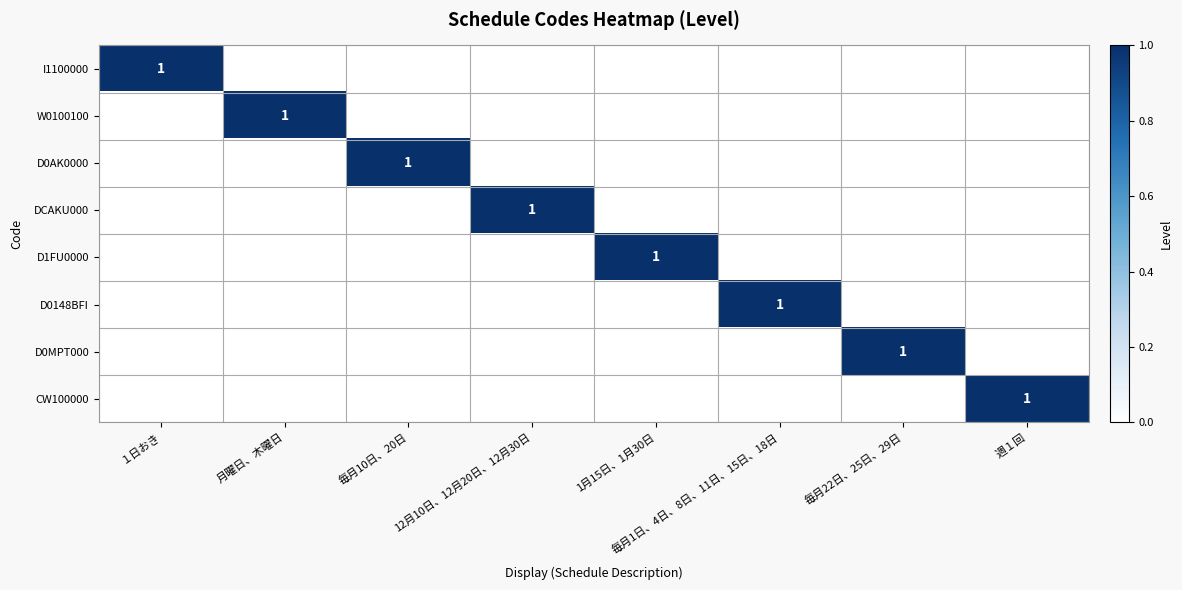

True or false: DCAKU000 has a value of 1 at 12月10日、12月20日、12月30日.

True